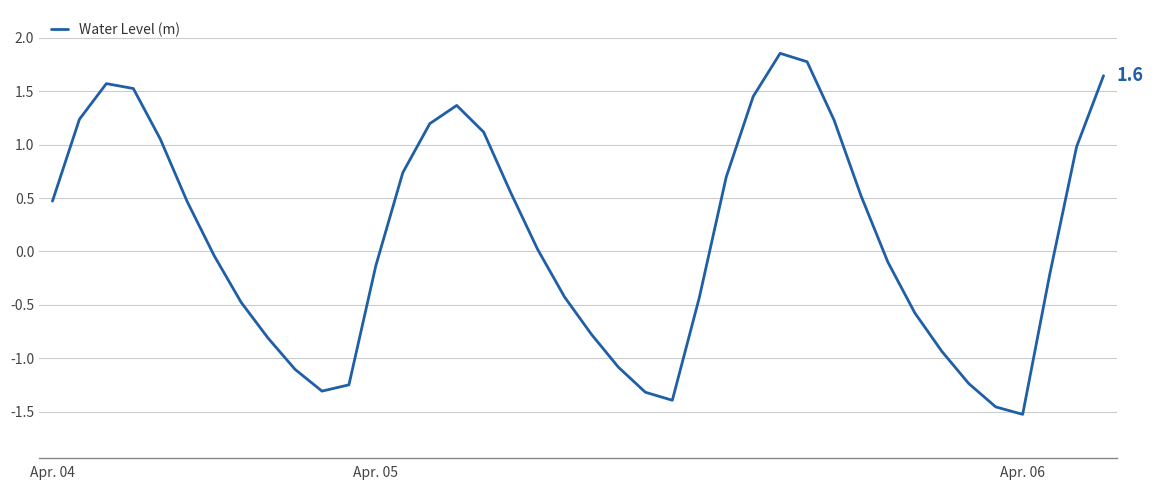

Count the number of values greater than 0.

20